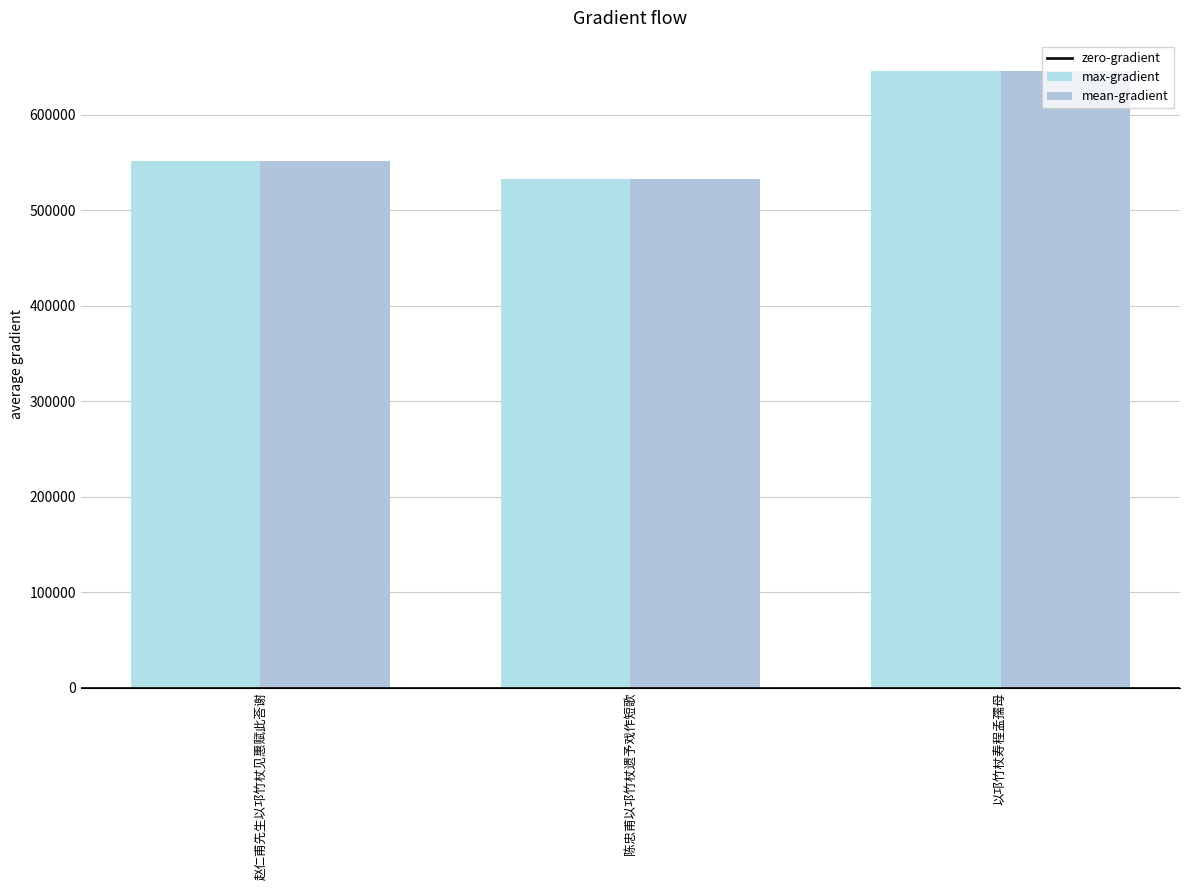

Which has a higher value, 赵仁甫先生以邛竹杖见惠赋此荅谢 or 陈忠甫以邛竹杖遗予戏作短歌?

赵仁甫先生以邛竹杖见惠赋此荅谢